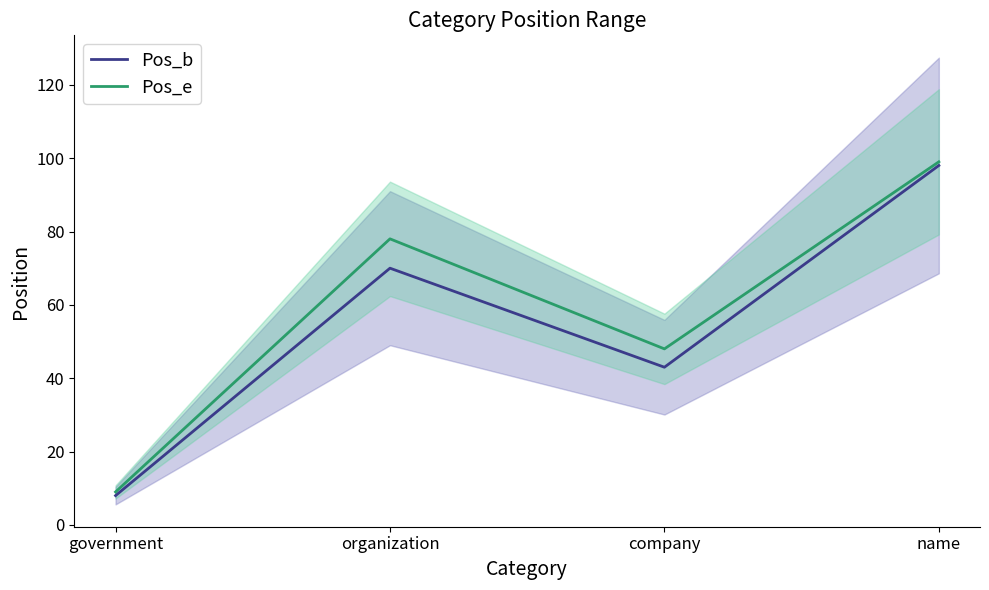

The value of Pos_e at company is 48. True or false?

True